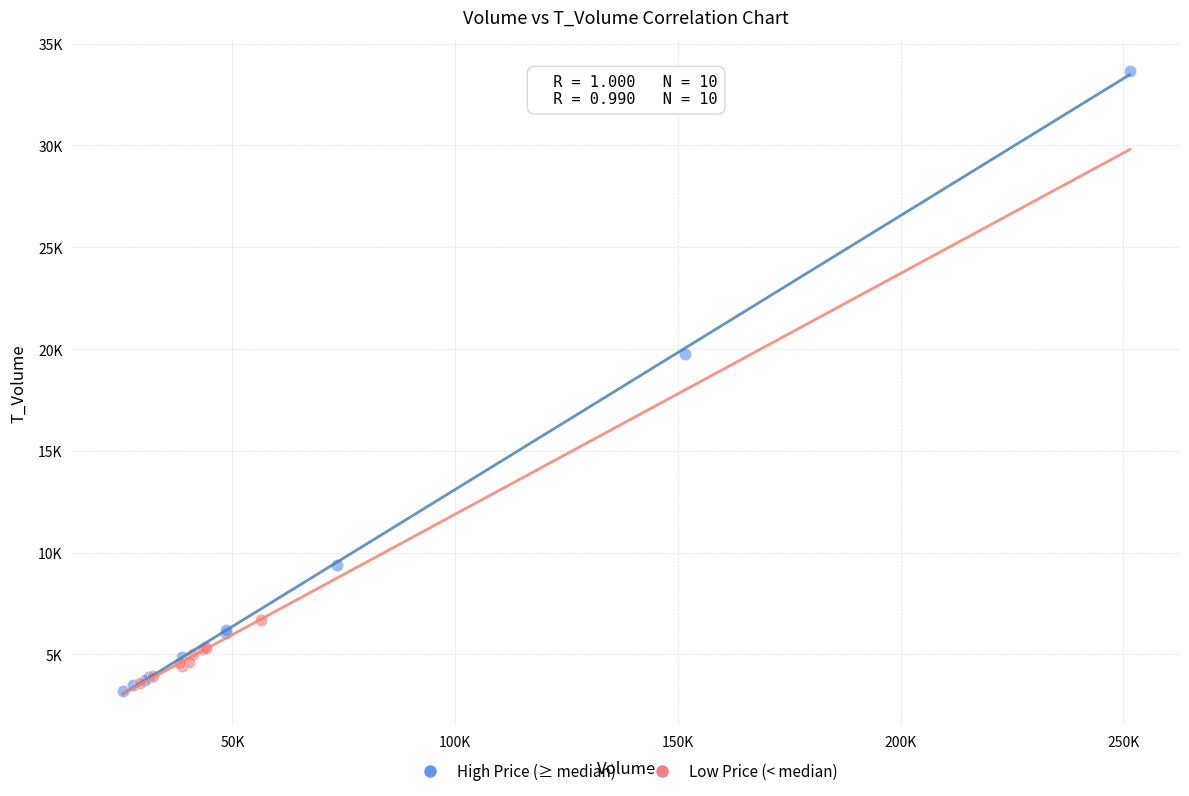

Which series has the widest spread of Y values?

High Price (≥ median)